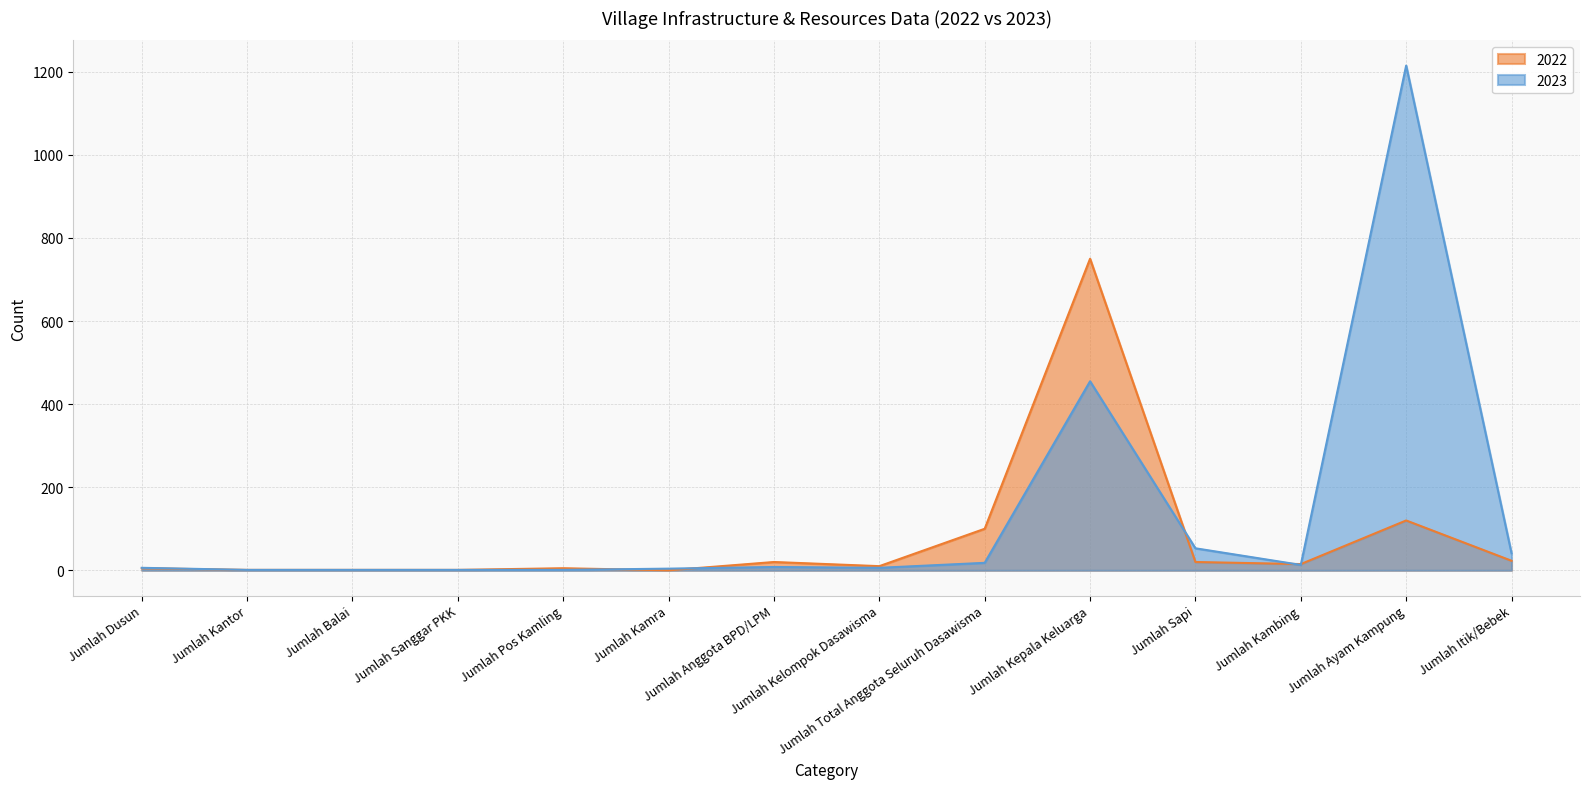

What is the greatest value displayed?

1215